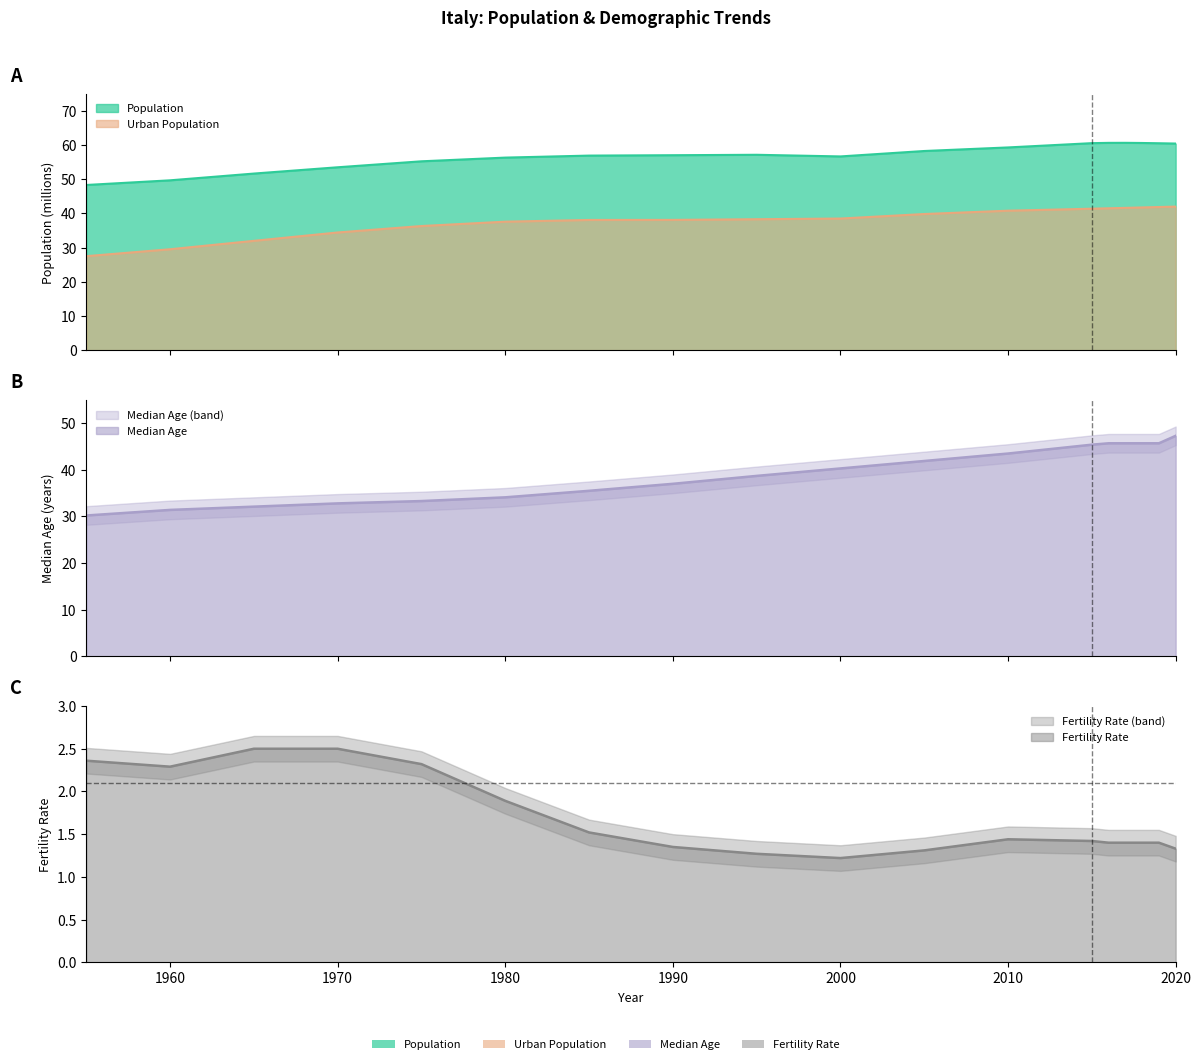

What is the average value of the Urban Population series?

37.8